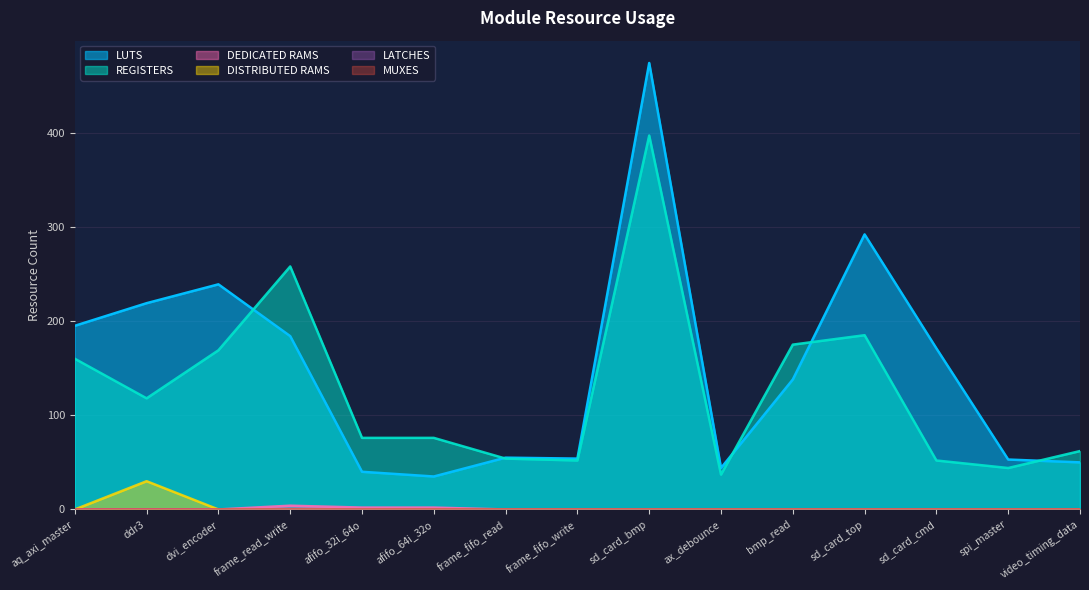

The value of DEDICATED RAMS at aq_axi_master is 2. True or false?

False